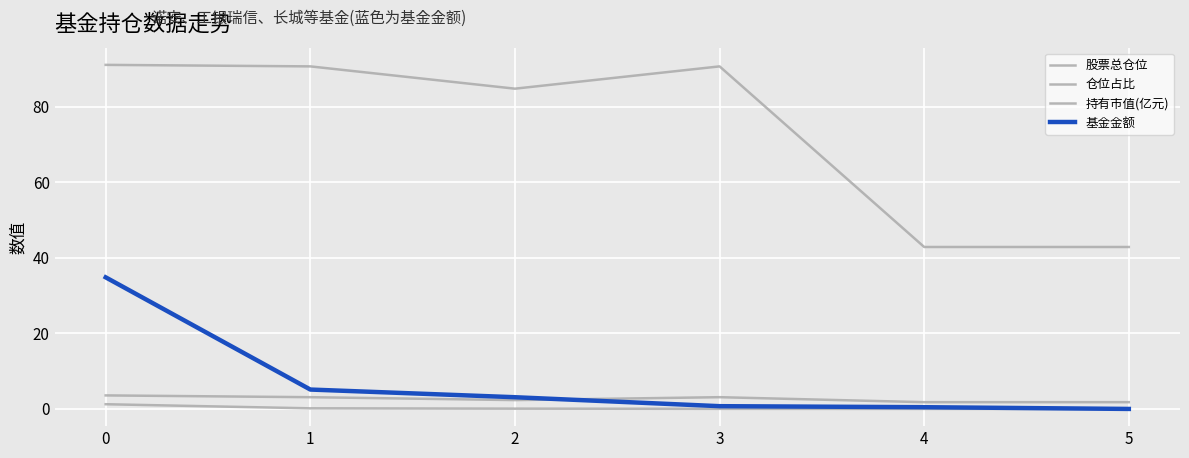

Rank the series by their maximum value, from highest to lowest.

股票总仓位, 基金金额, 仓位占比, 持有市值(亿元)